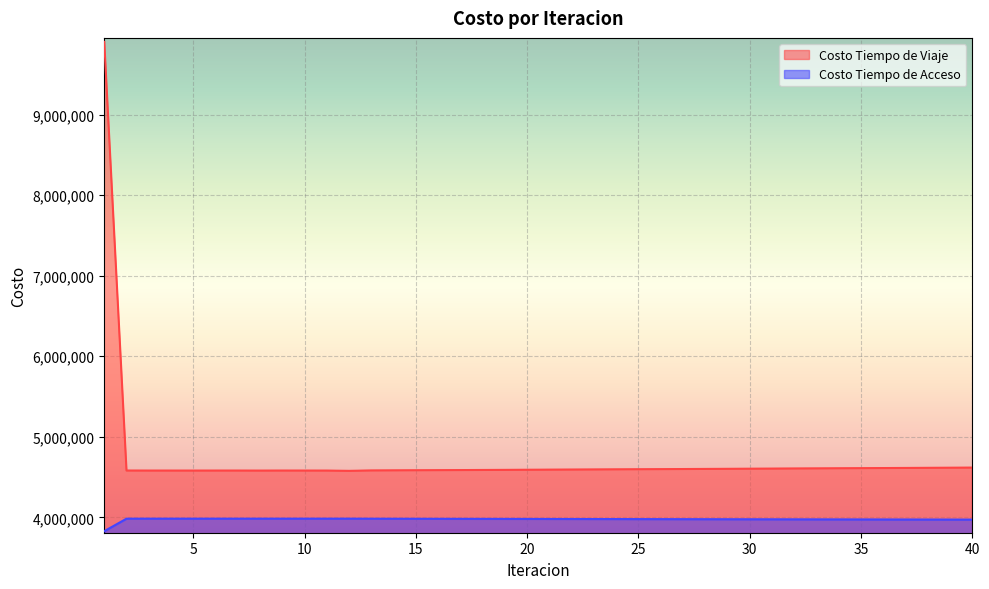

True or false: Costo Tiempo de Viaje and Costo Tiempo de Acceso cross at least once.

False